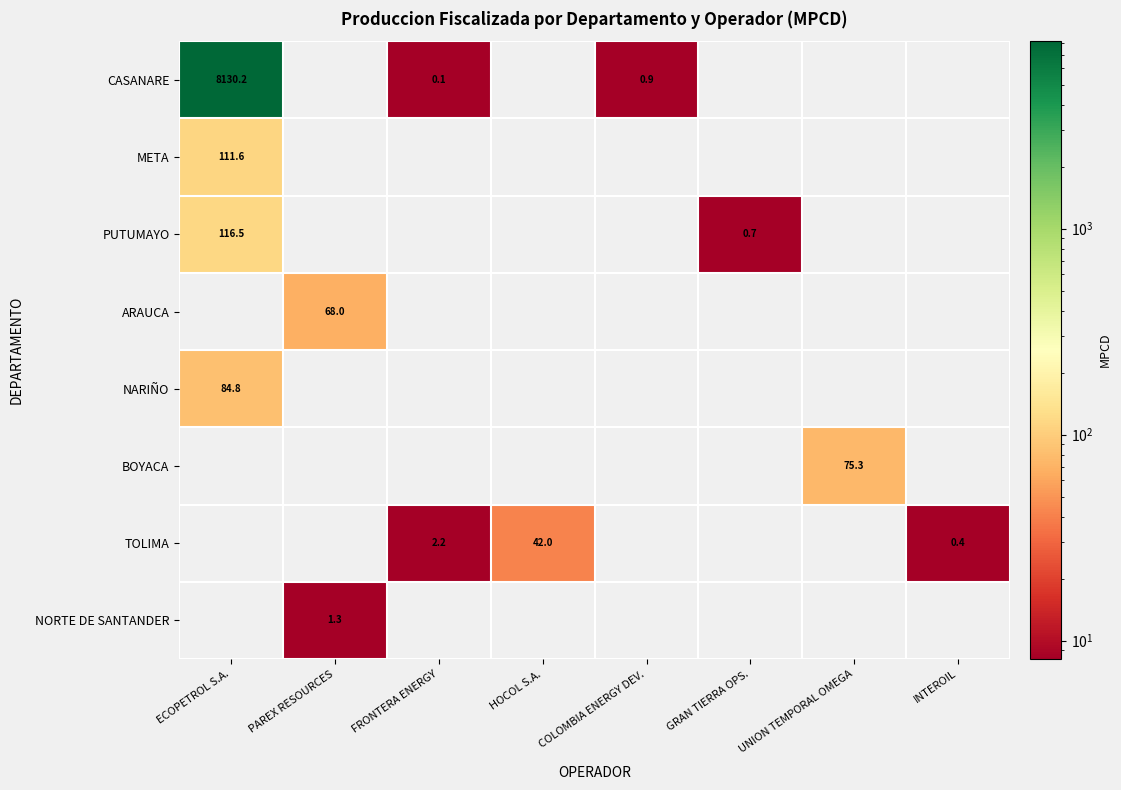

What is the difference between the maximum and minimum values in the PUTUMAYO series?

116.5